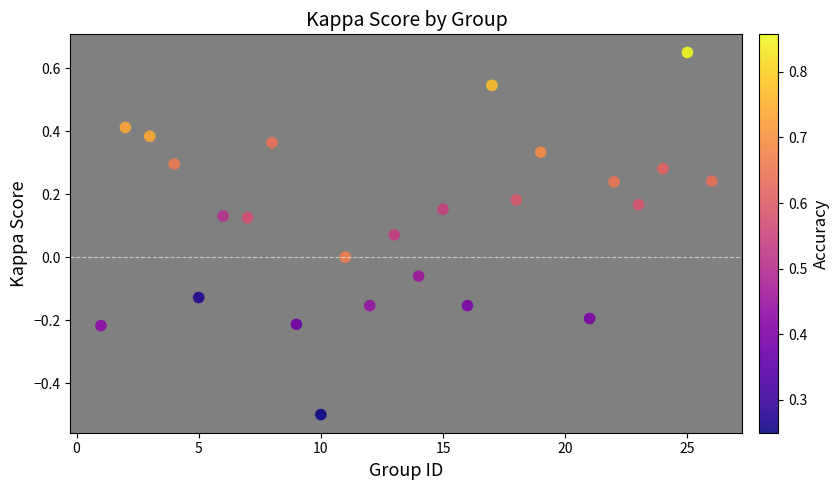

What is the range of X values (max minus min)?

25.0